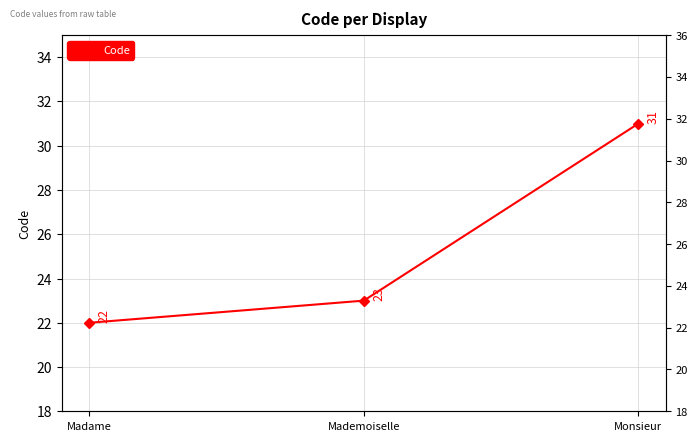

Reading left to right, transcribe all the data shown in this chart.

Madame=22	Mademoiselle=23	Monsieur=31